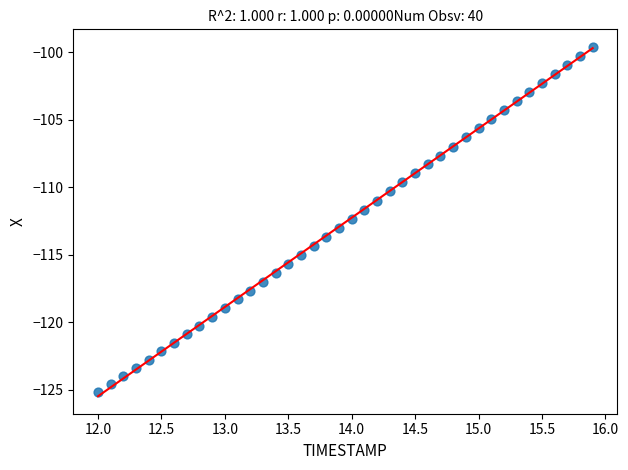

What is the range of Y values (max minus min)?

25.6